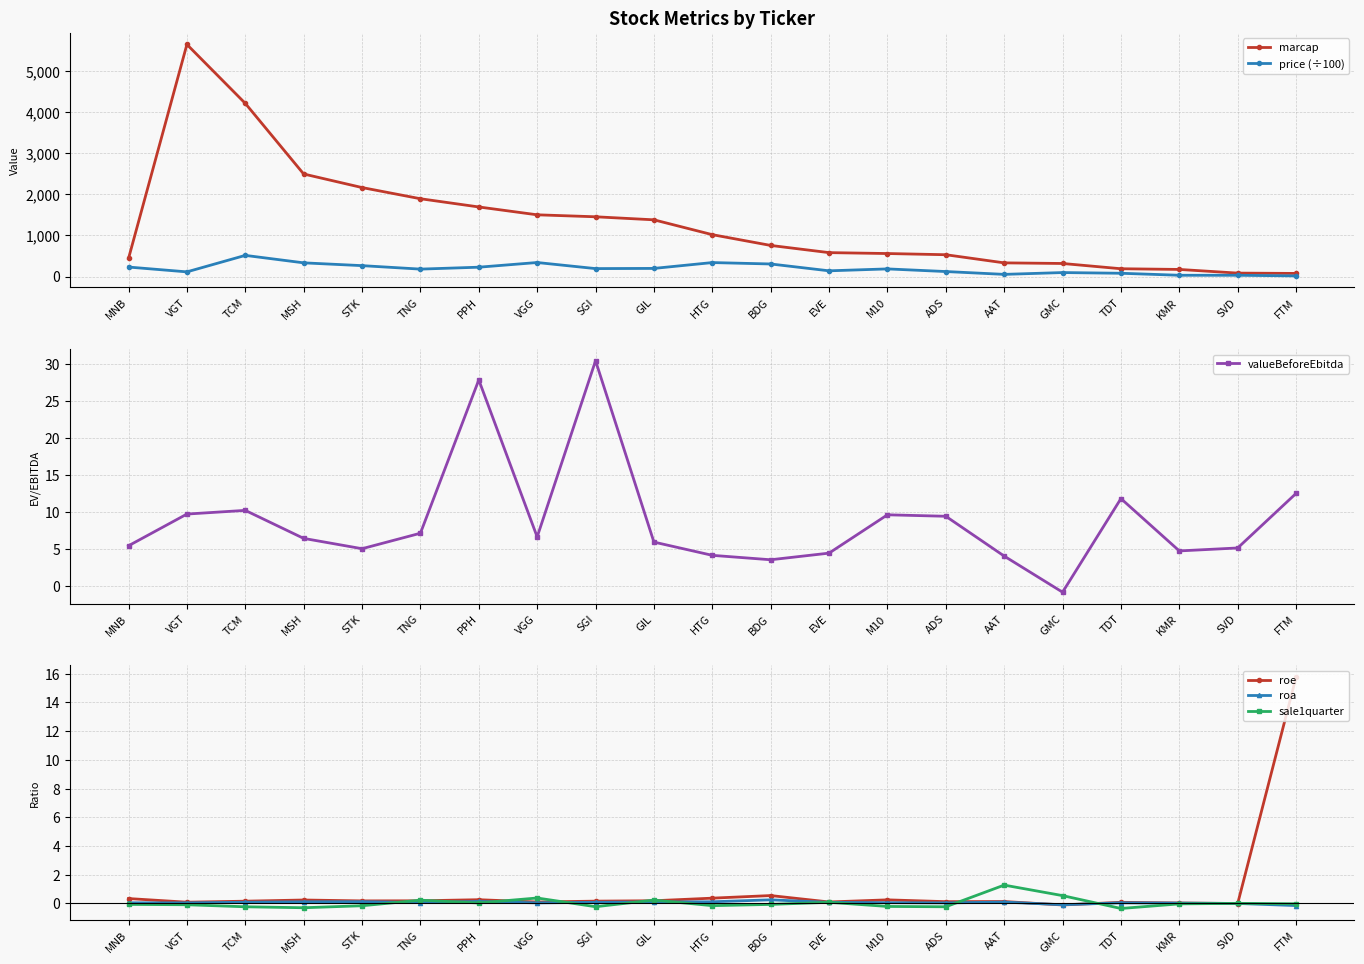

Is it true that roa equals 0.1 at MNB?

False